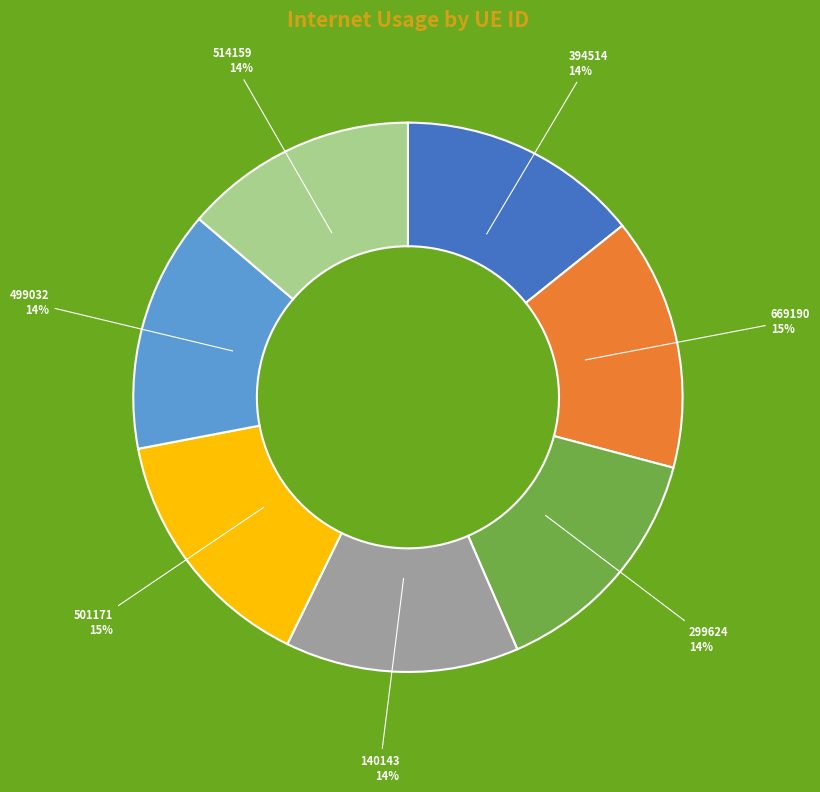

To the nearest percent, what portion does 299624 represent?

14%